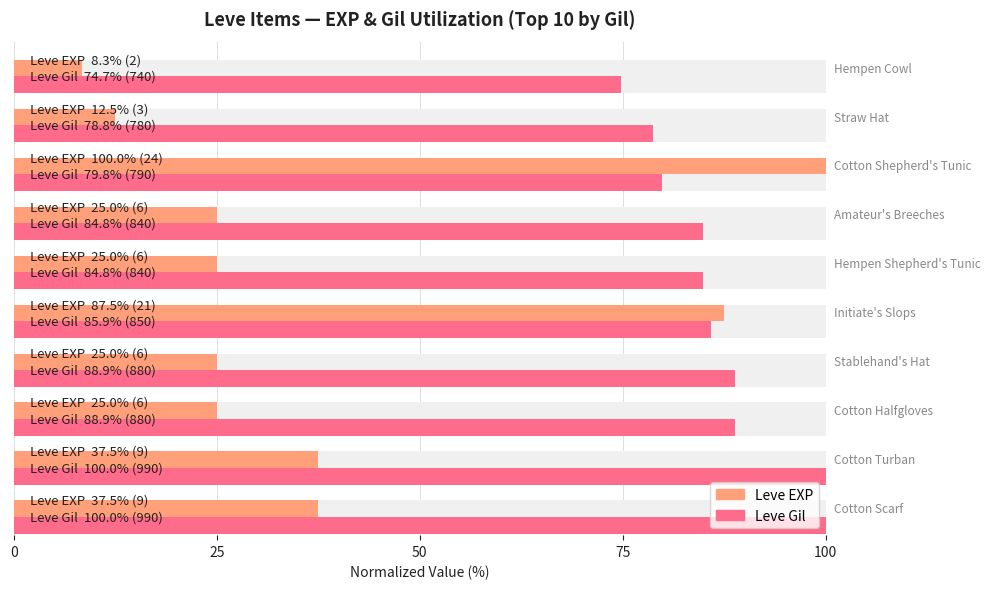

Count the number of data series in this chart.

2